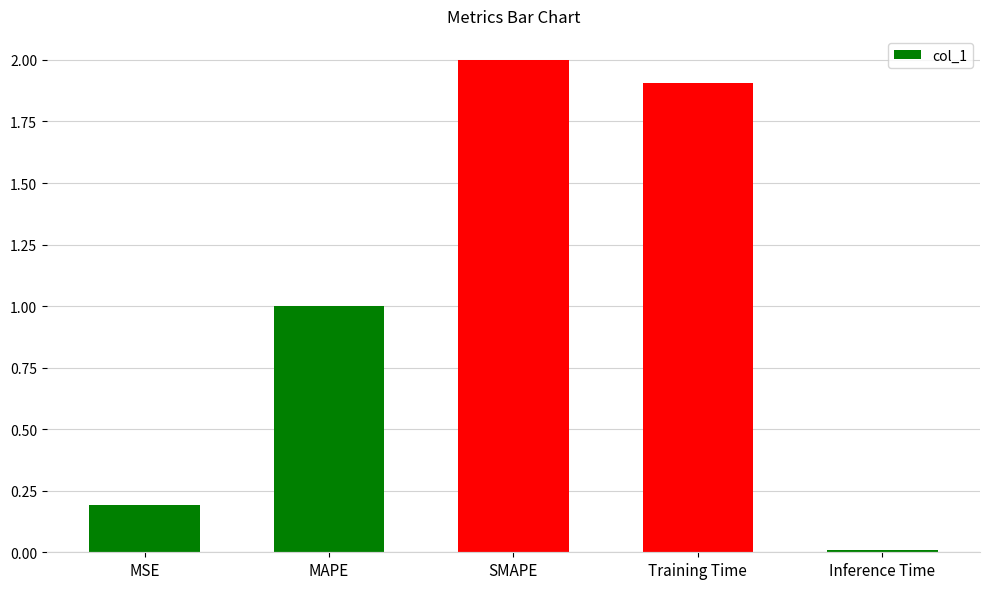

List the labels in order of value, largest first.

SMAPE, Training Time, MAPE, MSE, Inference Time